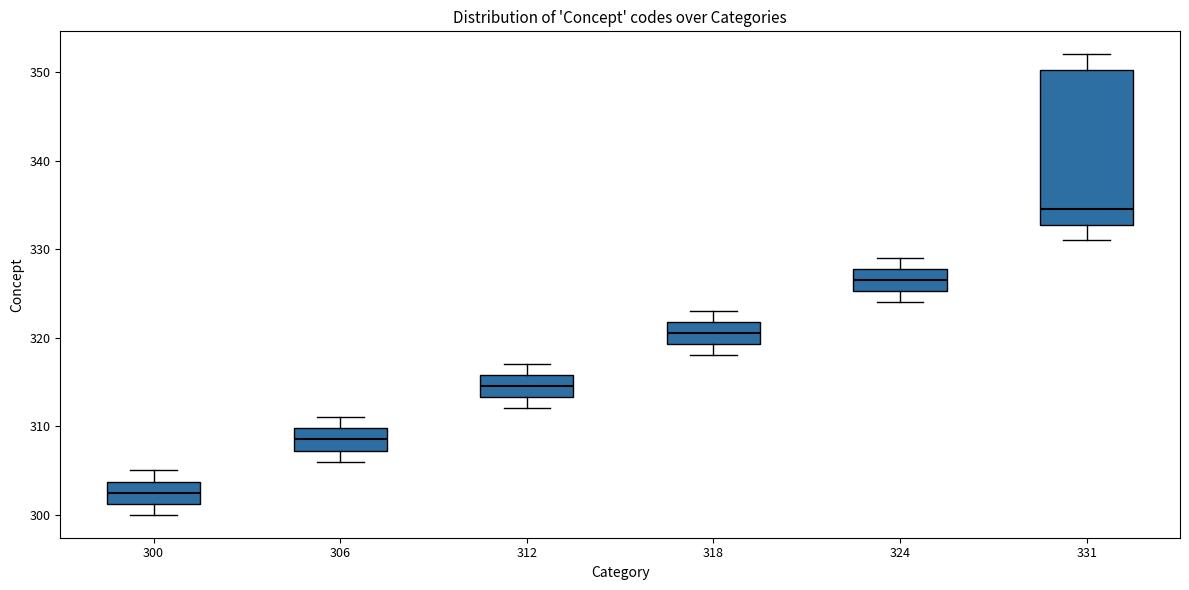

Reading left to right, read every box against the y-axis: the position of its median line, the range the box covers, and the ends of its whiskers. The values are not printed on the chart, so give them approximately, as read against the axis.

300: median 303, box 301 to 304, whiskers 300 to 305
306: median 309, box 307 to 310, whiskers 306 to 311
312: median 315, box 313 to 316, whiskers 312 to 317
318: median 321, box 319 to 322, whiskers 318 to 323
324: median 327, box 325 to 328, whiskers 324 to 329
331: median 335, box 333 to 350, whiskers 331 to 352